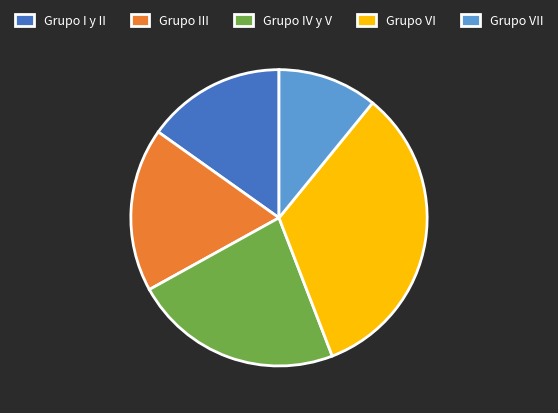

What is the ratio of the value at Grupo I y II to the value at Grupo III?

0.8